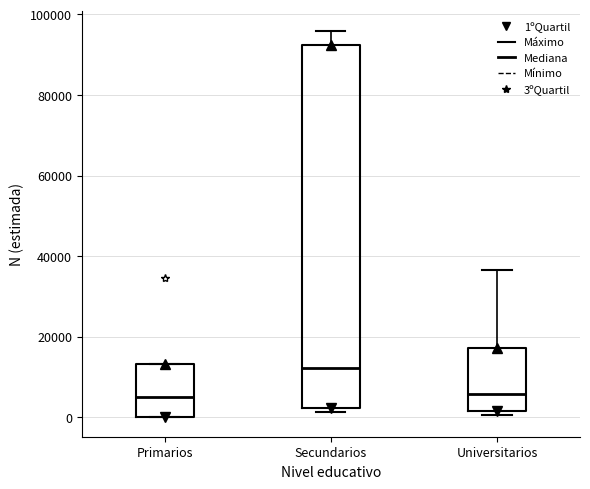

Which box has the highest median line?

Secundarios